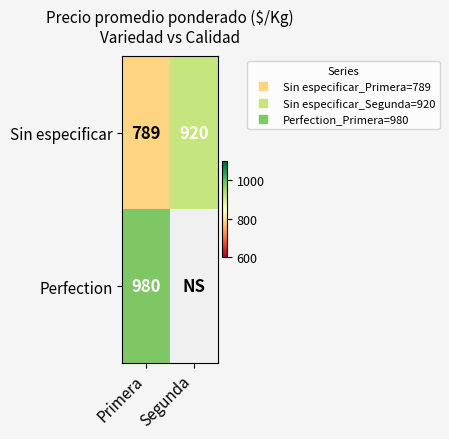

What value does the Sin especificar series have at Primera?

789.0